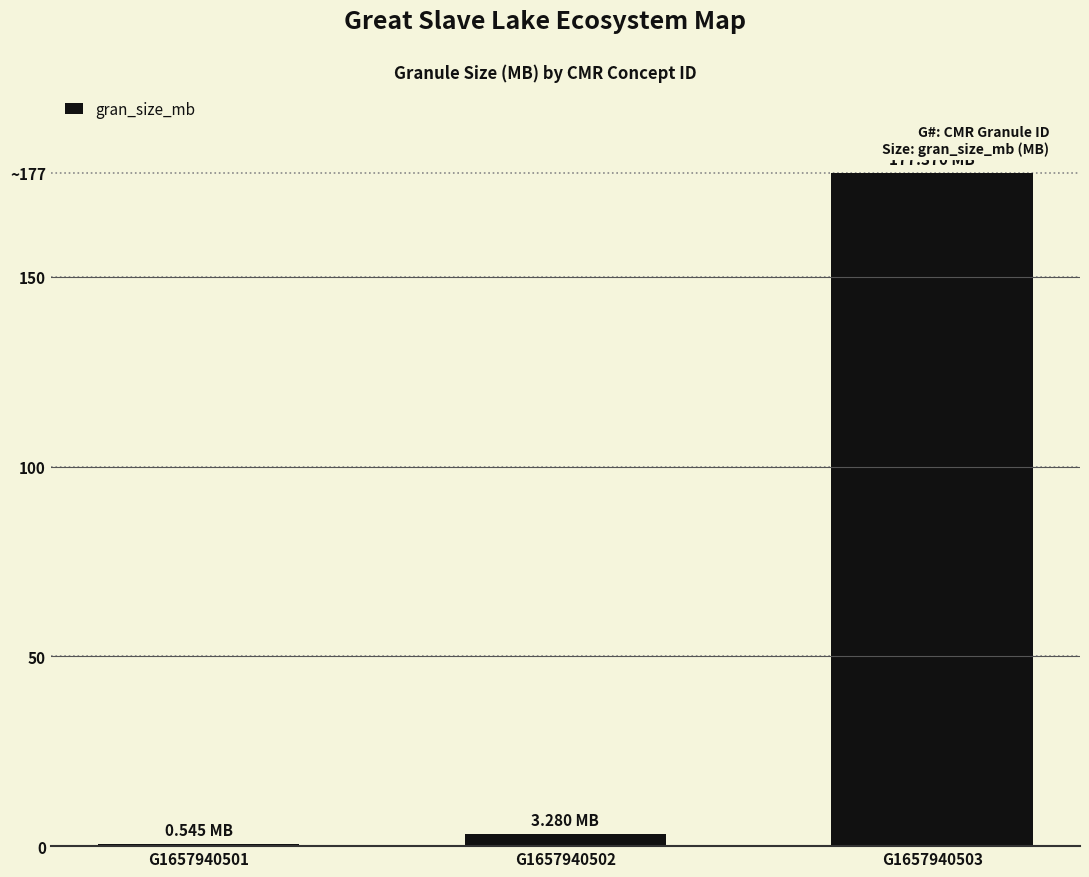

The value at G1657940502 is 5.6. True or false?

False